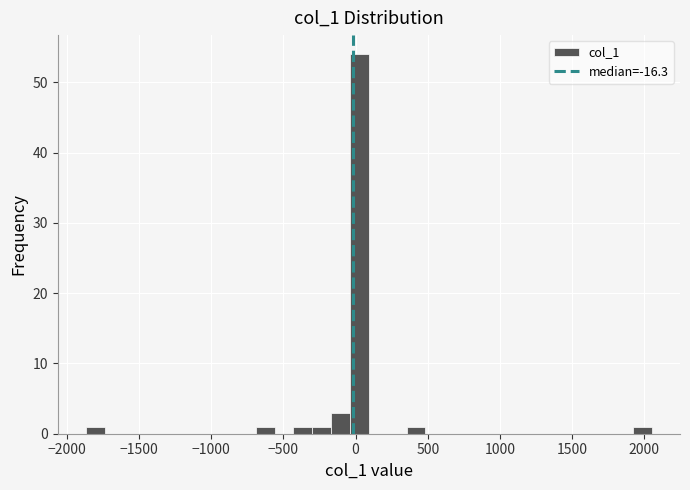

Read against the x-axis, roughly where is the centre of the tallest bar?

50